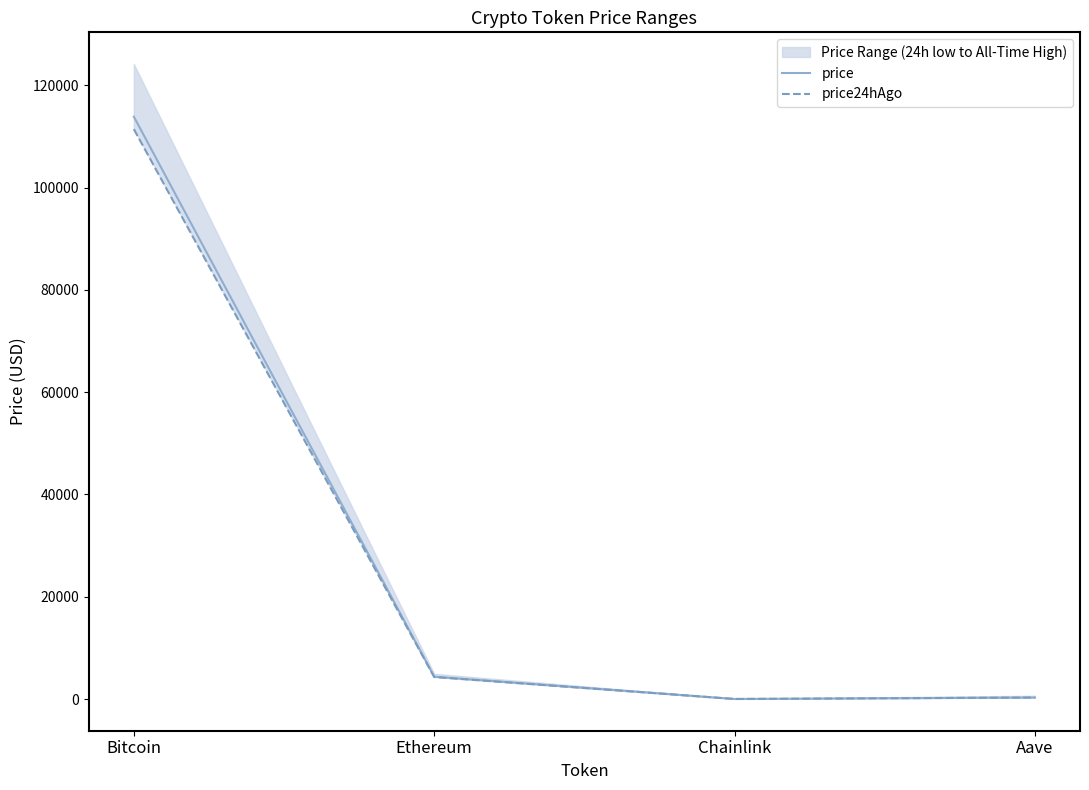

What is the label of the 3rd point from the right?

Ethereum